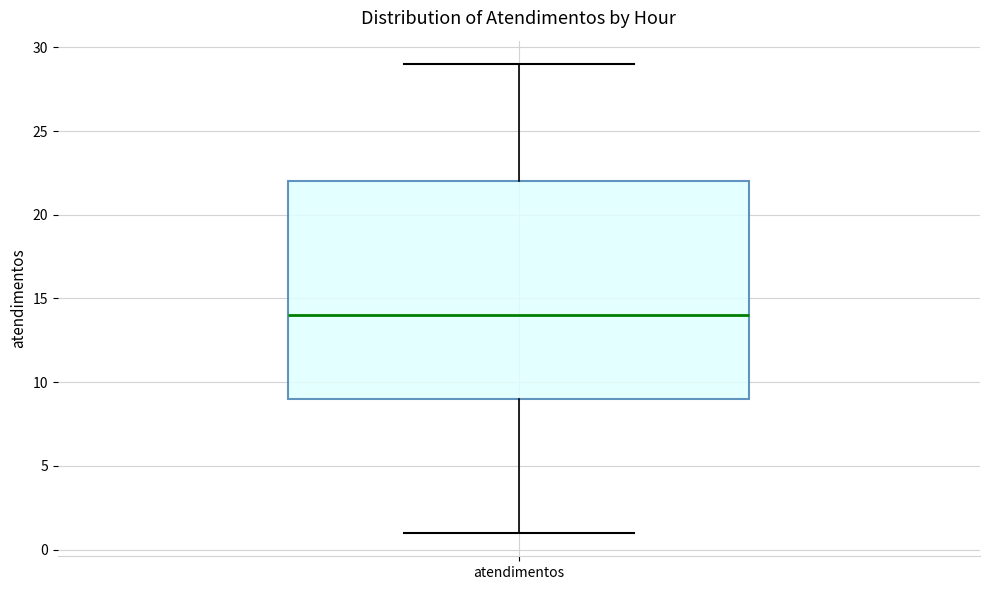

Read this box plot against the y-axis: the position of the median line, the range covered by the box, and the ends of both whiskers. The values are not printed on the chart, so give them approximately, as read against the axis.

median 14, box 9 to 22, whiskers 1 to 29